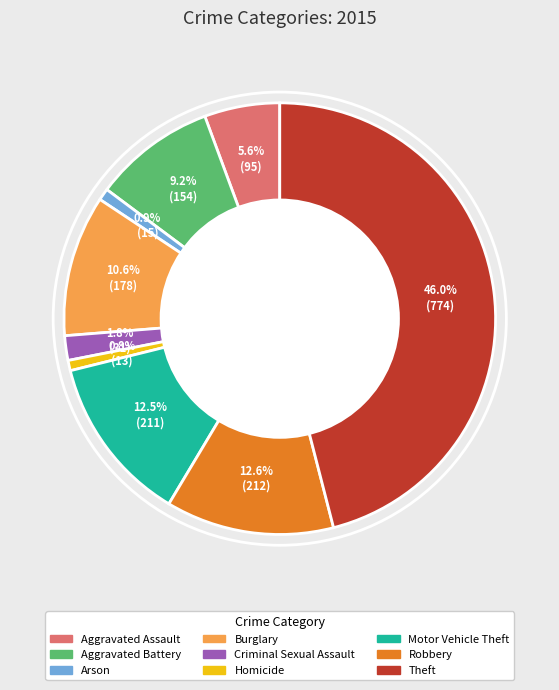

Between Aggravated Assault and Burglary, which is larger?

Burglary